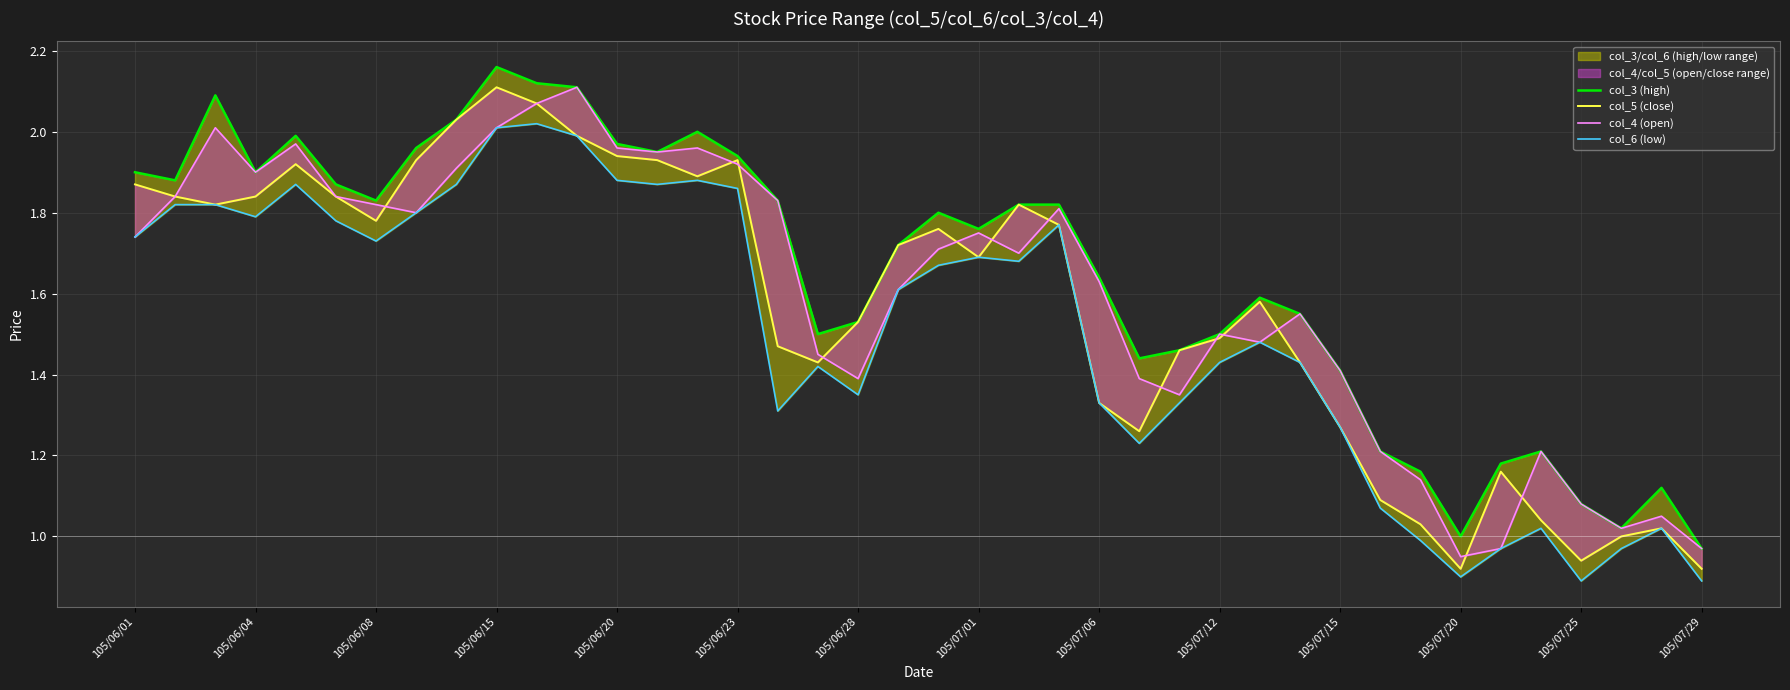

Rank the series at 38 from lowest to highest value.

col_5 (close), col_6 (low), col_4 (open), col_3 (high)